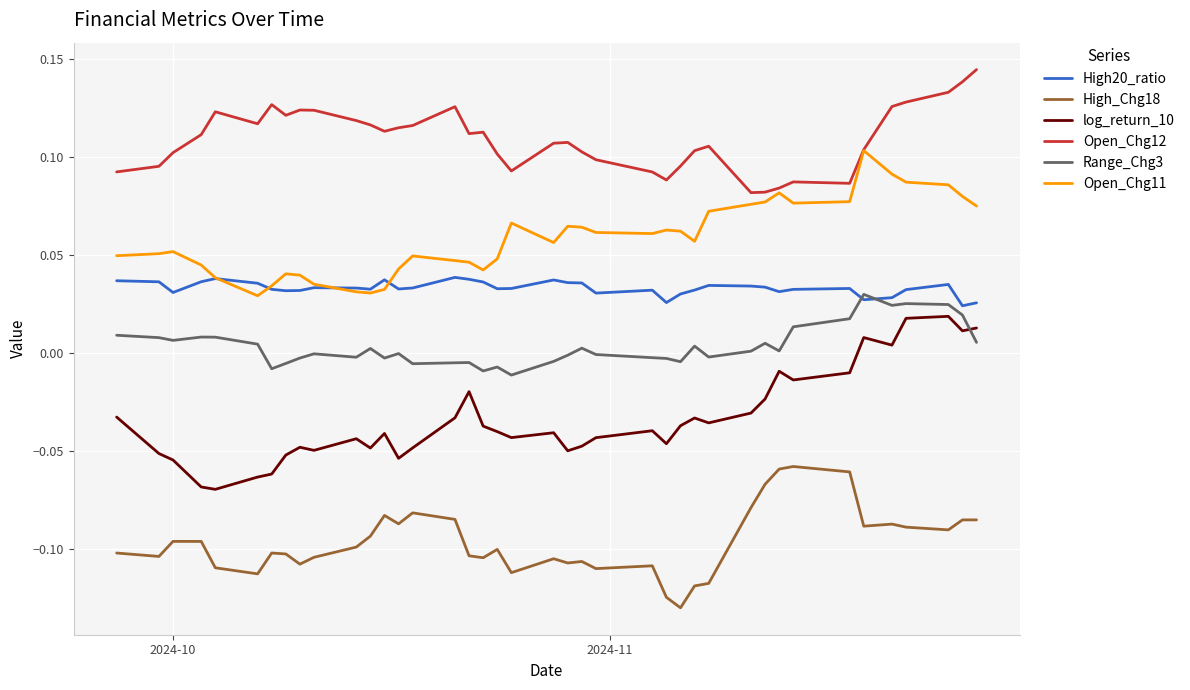

Which series has the widest spread of values?

log_return_10